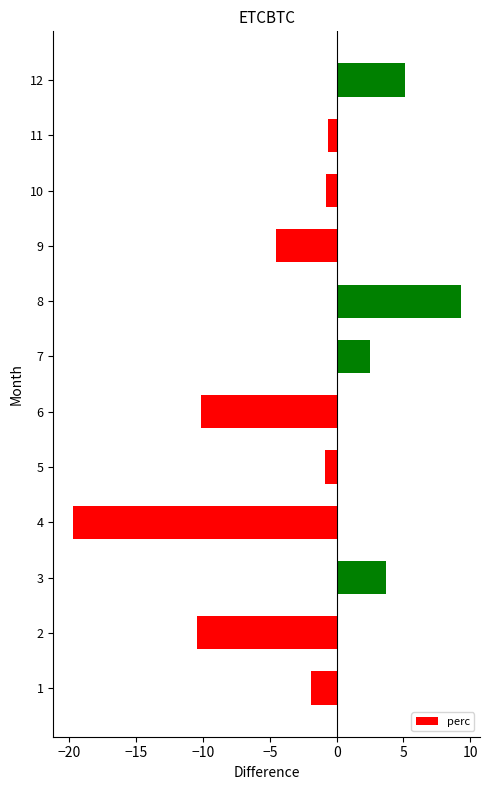

What is the difference between the maximum and second lowest values?

19.7